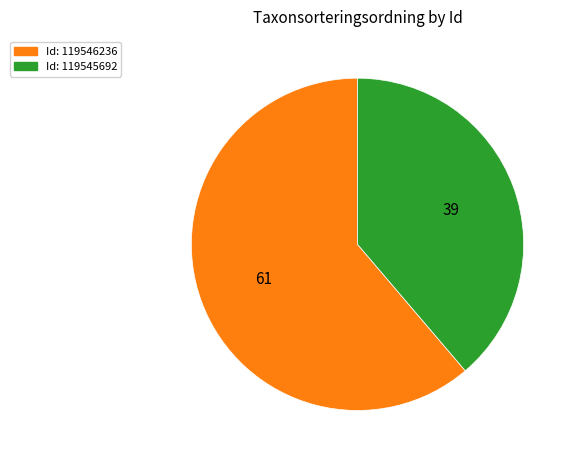

Is there any slice that represents more than half of the pie?

Yes